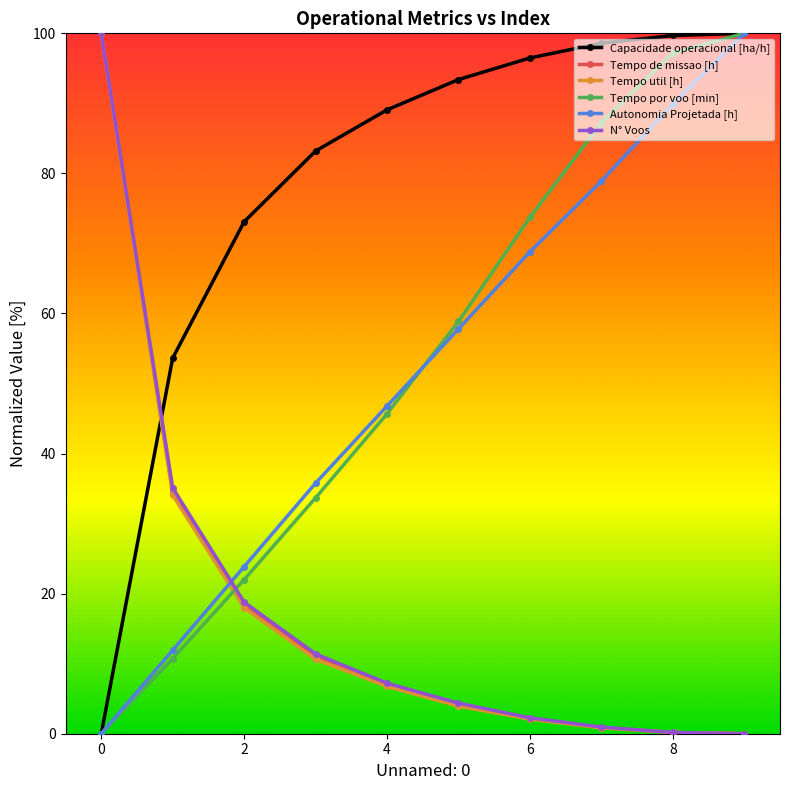

Which series has the largest total across all categories?

Capacidade operacional [ha/h]